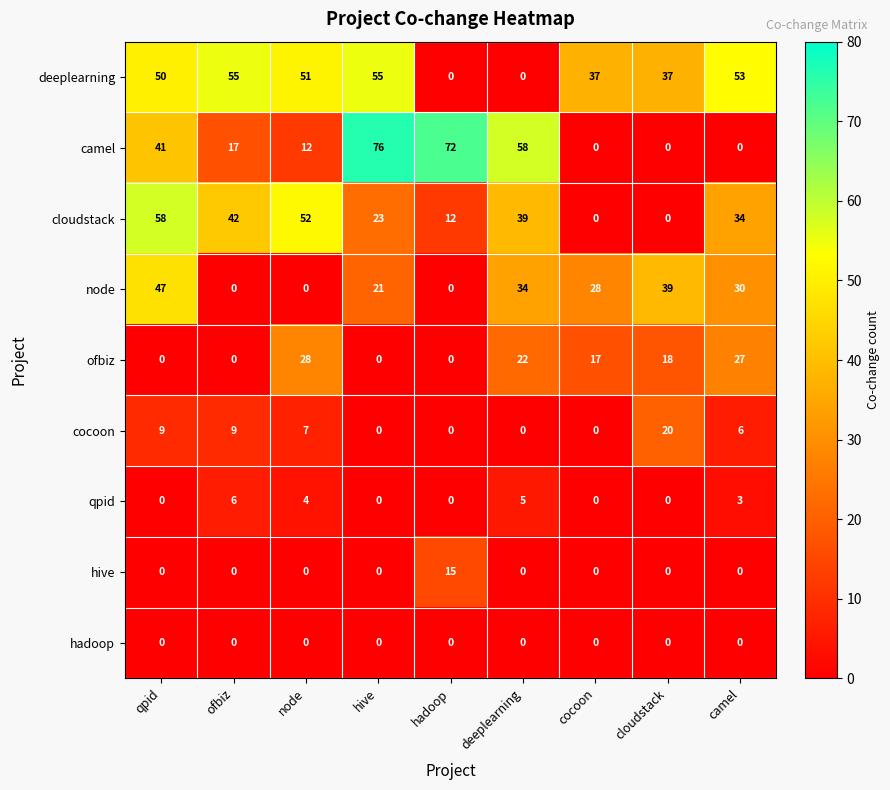

What is the maximum value for qpid?

6